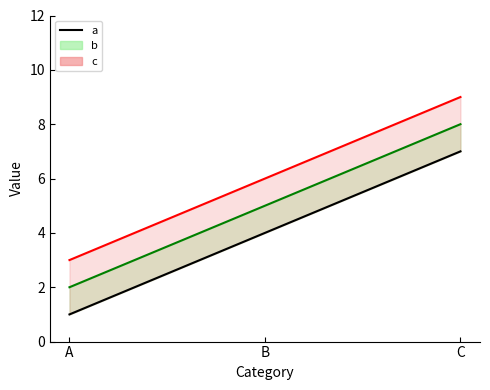

Reading left to right, what are all the values shown in this chart?

a: 1	4	7
b line: 2	5	8
c line: 3	6	9